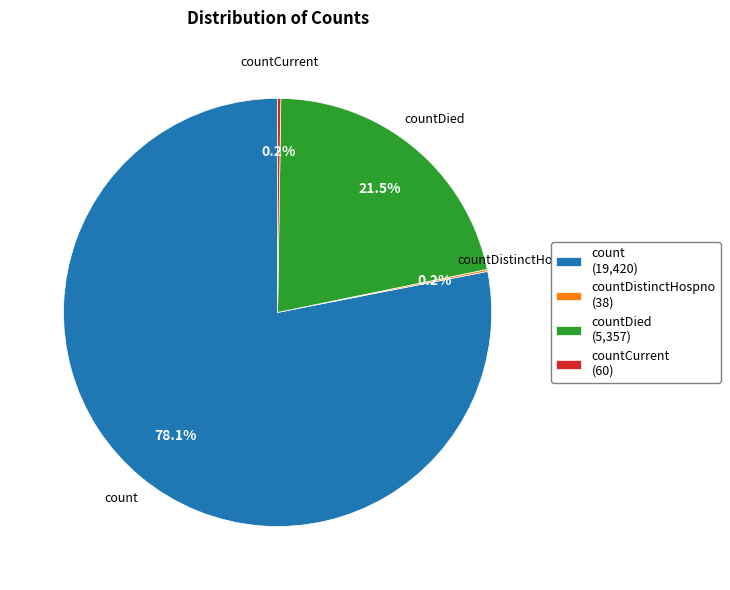

Is there any slice that represents more than half of the pie?

Yes